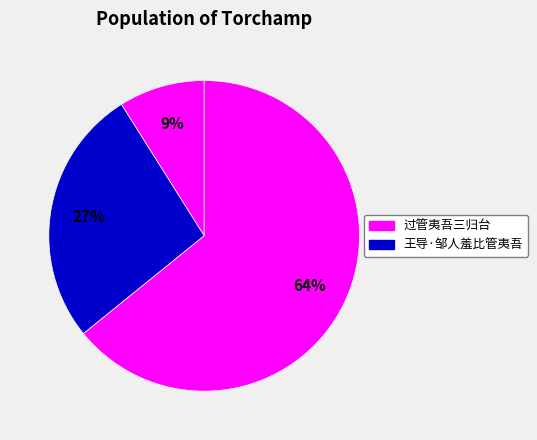

How many slices are in this pie chart?

3